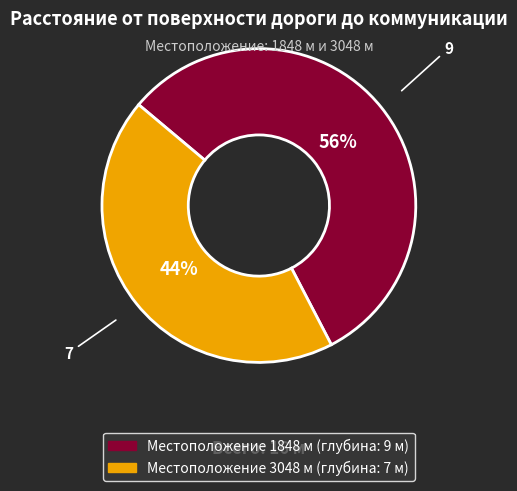

Does any single category account for the majority?

Yes